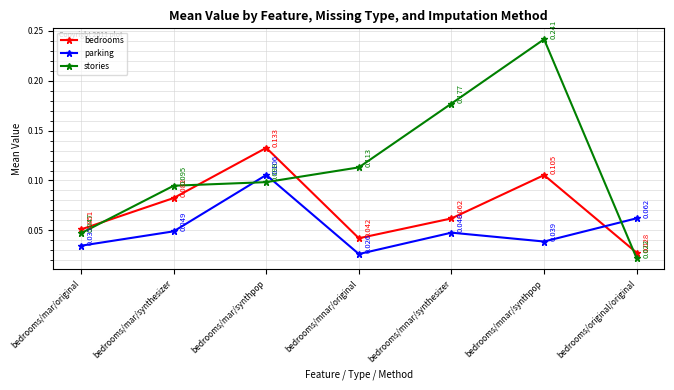

Which series has the largest total across all categories?

stories